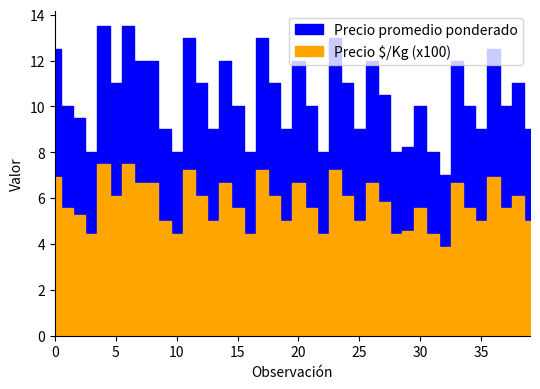

True or false: Precio ¢/Kg and Precio promedio ponderado cross at least once.

False